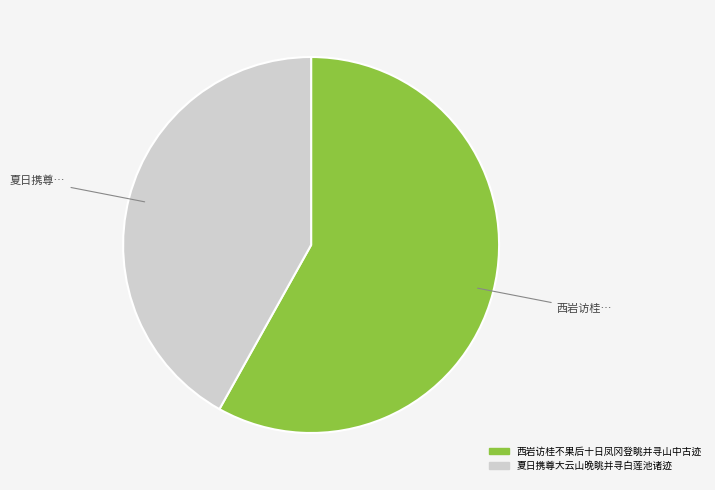

Is the sum of 西岩访桂不果后十日凤冈登眺并寻山中古迹 and 夏日携尊大云山晚眺并寻白莲池诸迹 greater than half?

Yes